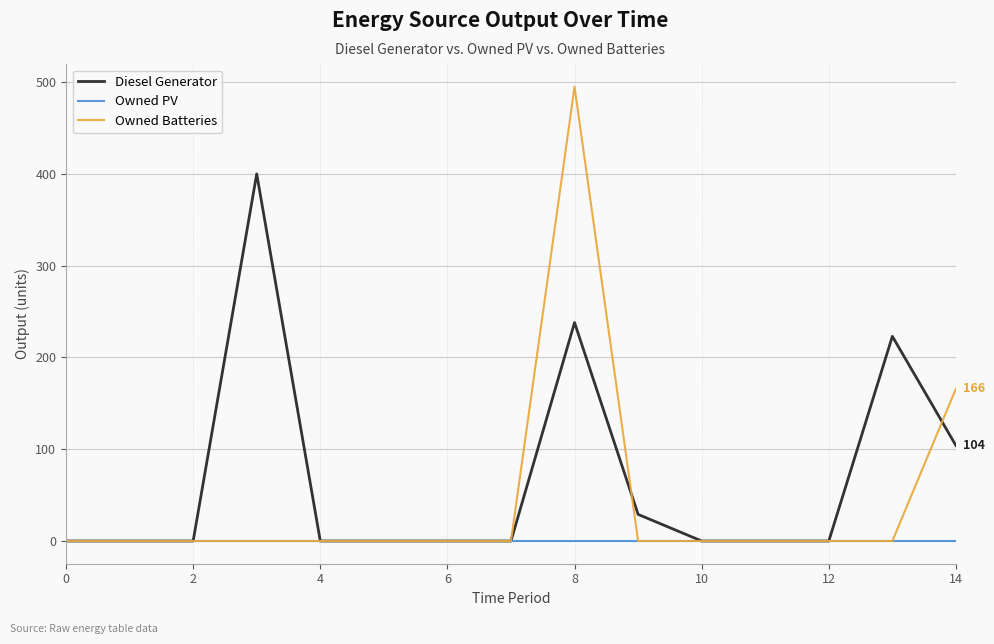

What are all the series names shown in the legend?

Diesel Generator, Owned PV, Owned Batteries